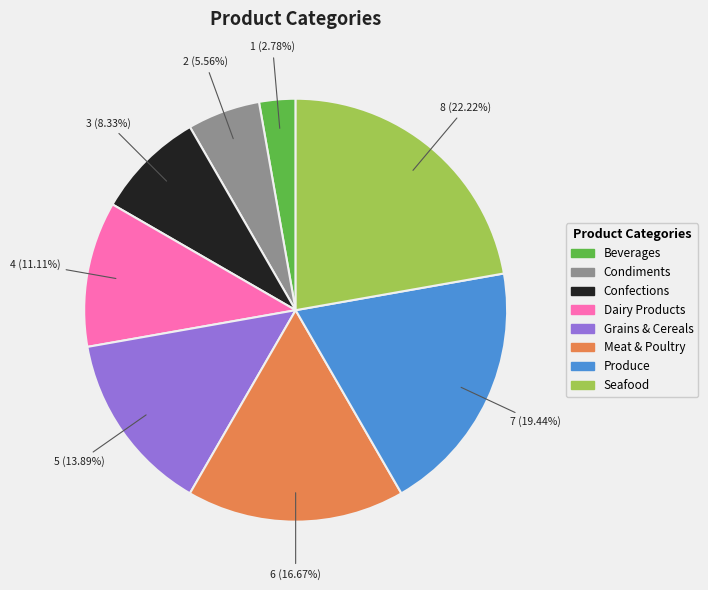

How many segments does this pie chart have?

8